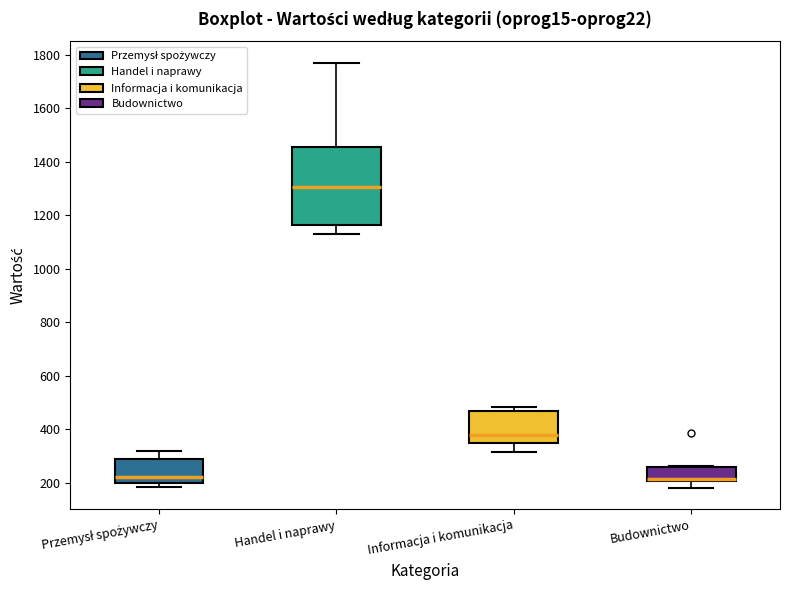

Which box is the tallest, from its lower edge to its upper edge?

Handel i naprawy